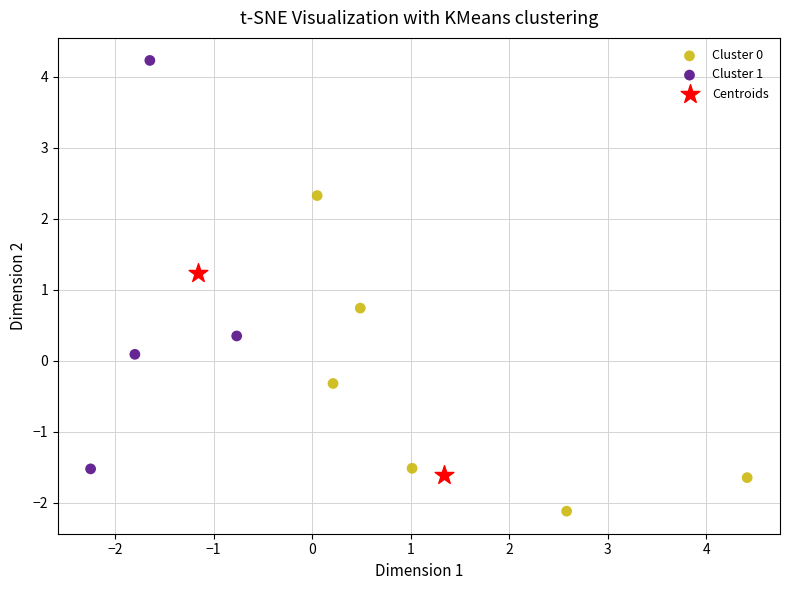

Which series has the widest spread of Y values?

Cluster 1